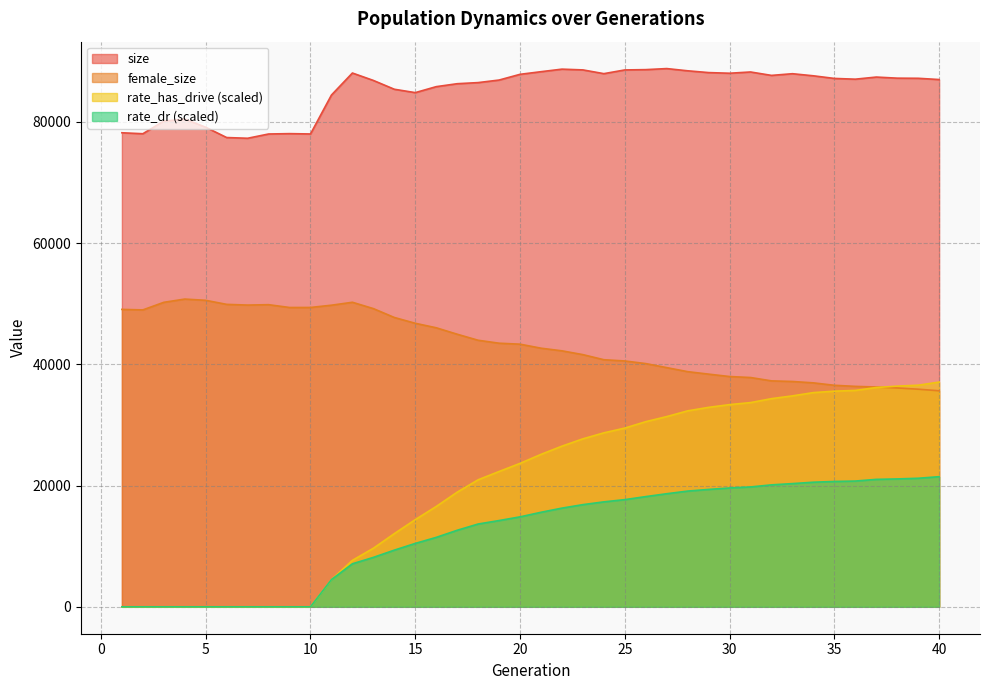

Reading left to right, transcribe all the data shown in this chart.

size: 78217.0	78057.0	80143.0	80480.0	79126.0	77429.0	77310.0	78015.0	78073.0	78020.0	84441.0	88075.0	86852.0	85397.0	84840.0	85825.0	86311.0	86495.0	86916.0	87860.0	88294.0	88714.0	88589.0	87971.0	88584.0	88634.0	88808.0	88442.0	88146.0	88040.0	88247.0	87682.0	87961.0	87615.0	87182.0	87059.0	87408.0	87227.0	87205.0	87000.0
female_size: 49073.0	48989.0	50240.0	50776.0	50570.0	49902.0	49787.0	49851.0	49387.0	49392.0	49764.0	50249.0	49205.0	47740.0	46782.0	46040.0	44978.0	43981.0	43494.0	43334.0	42672.0	42237.0	41609.0	40768.0	40565.0	40130.0	39466.0	38799.0	38391.0	37995.0	37833.0	37279.0	37178.0	36951.0	36549.0	36372.0	36264.0	36111.0	35906.0	35648.0
rate_has_drive: 0.0	0.0	0.0	0.0	0.0	0.0	0.0	0.0	0.0	0.0	4491.4	7664.9	9661.2	12074.0	14382.2	16555.4	18914.8	20958.6	22327.8	23666.4	25153.1	26508.8	27717.8	28704.7	29491.3	30547.7	31386.7	32332.1	32910.6	33362.4	33695.4	34346.9	34804.5	35344.2	35581.0	35705.4	36181.4	36412.3	36564.0	37081.2
rate_dr: 0.0	0.0	0.0	0.0	0.0	0.0	0.0	0.0	0.0	0.0	4491.4	7098.5	8154.2	9351.2	10459.0	11454.7	12628.7	13661.1	14233.3	14842.1	15597.4	16283.9	16858.3	17316.2	17685.4	18185.2	18658.6	19094.5	19369.9	19608.7	19775.9	20122.4	20329.4	20560.1	20681.3	20748.7	21026.8	21100.3	21210.5	21471.1